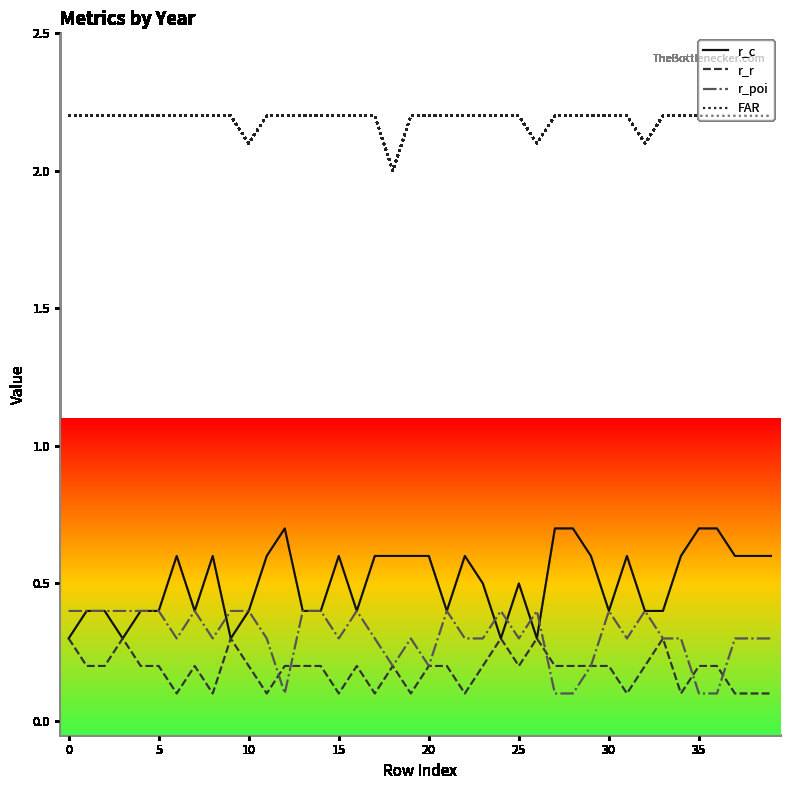

True or false: FAR and r_r cross at least once.

False